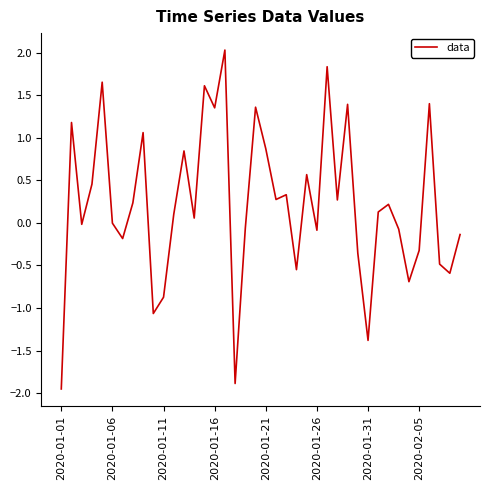

What is the maximum value shown in the chart?

2.0